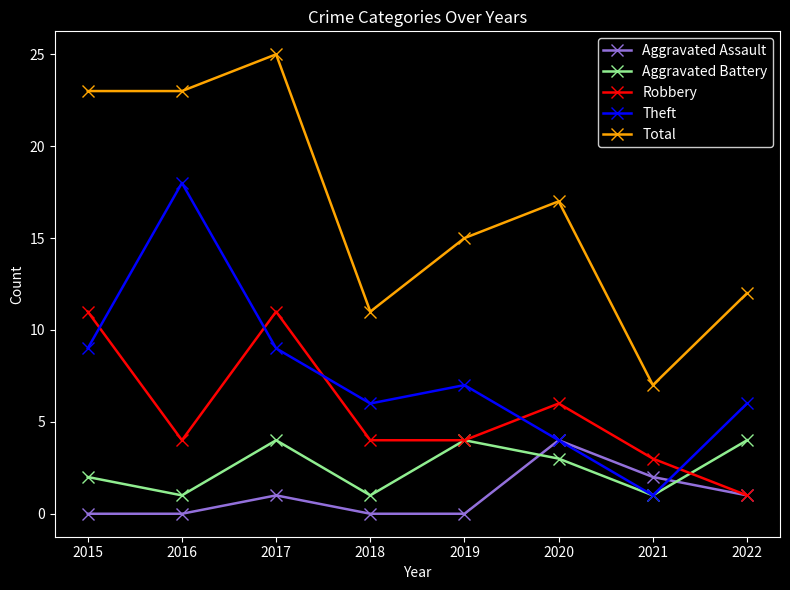

How many Robbery values are between 4 and 11?

6